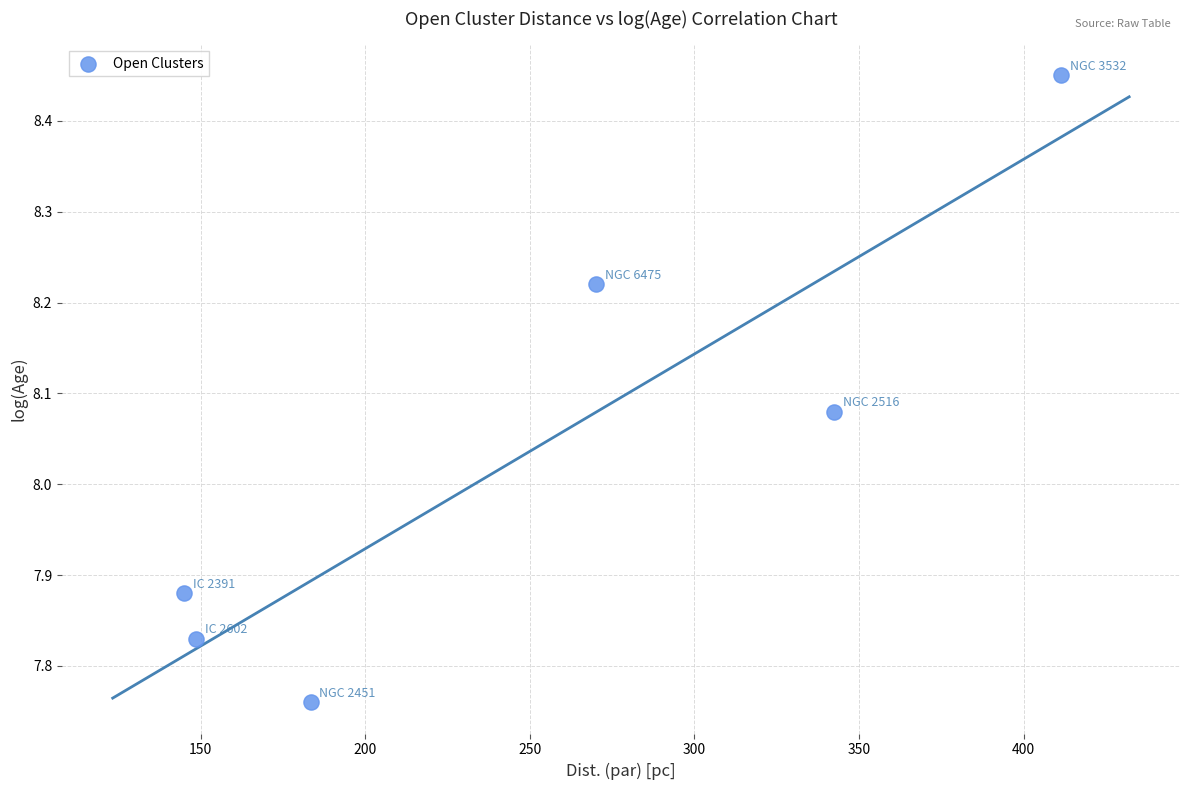

What is the range of Y values (max minus min)?

0.7